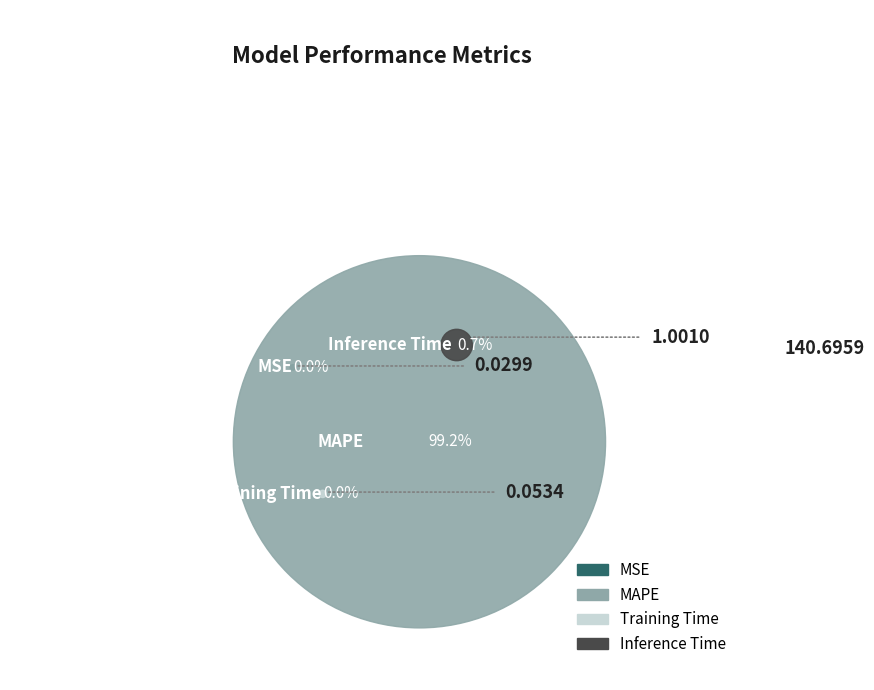

To the nearest percent, what portion does MAPE represent?

99%